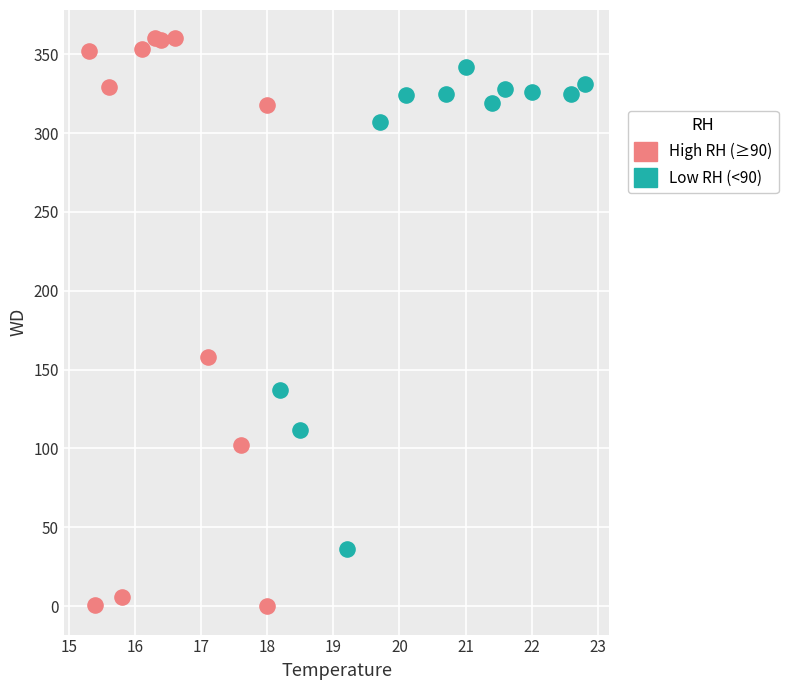

Which series reaches the minimum Y coordinate?

High RH (≥90)